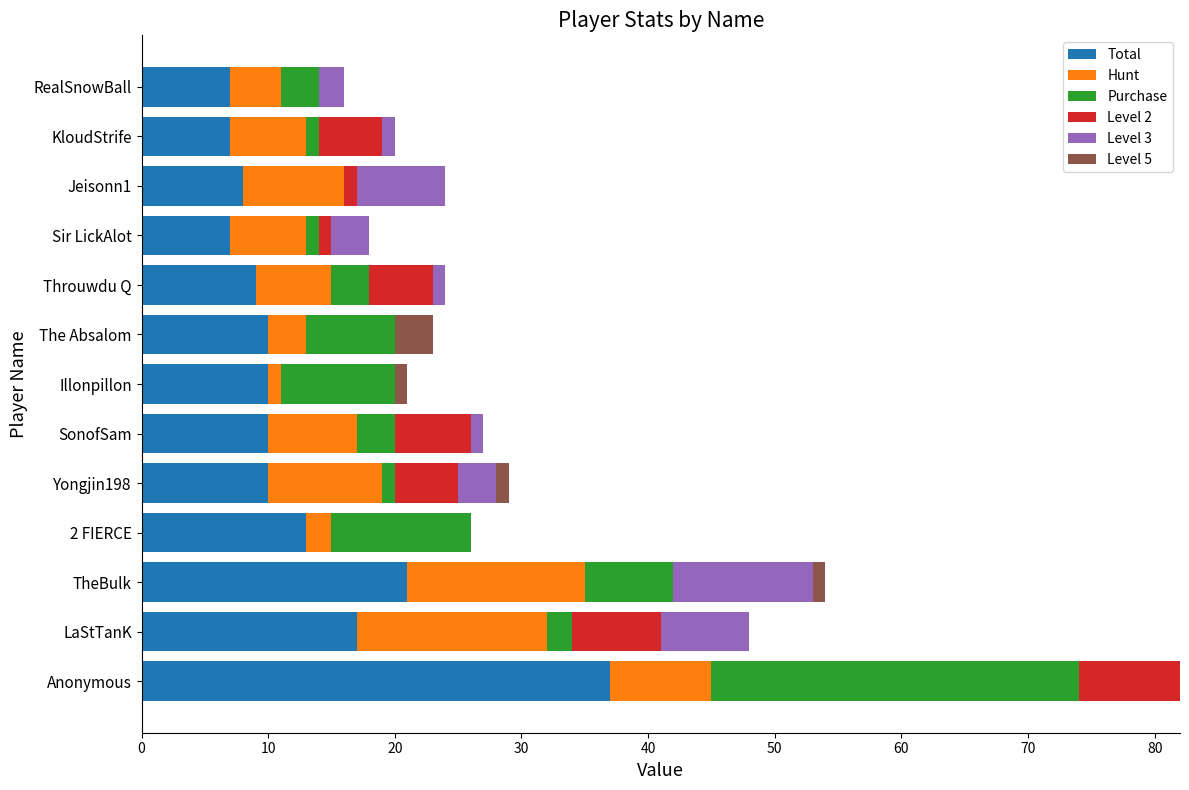

At which category is the sum across all series the highest?

Anonymous